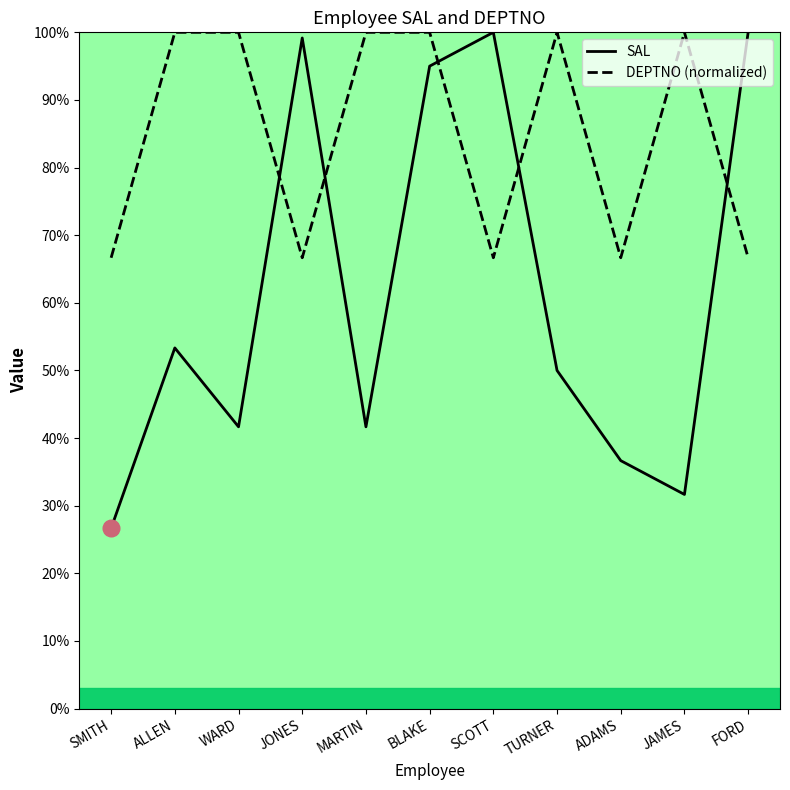

True or false: DEPTNO (normalized) has more than 1 points higher than both neighbors.

True